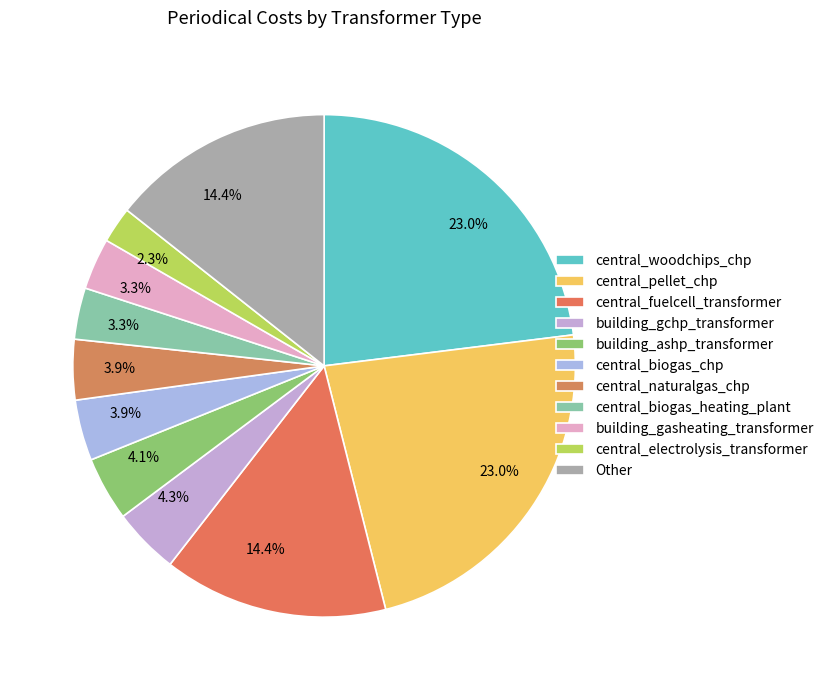

Count the number of slices in the pie.

11